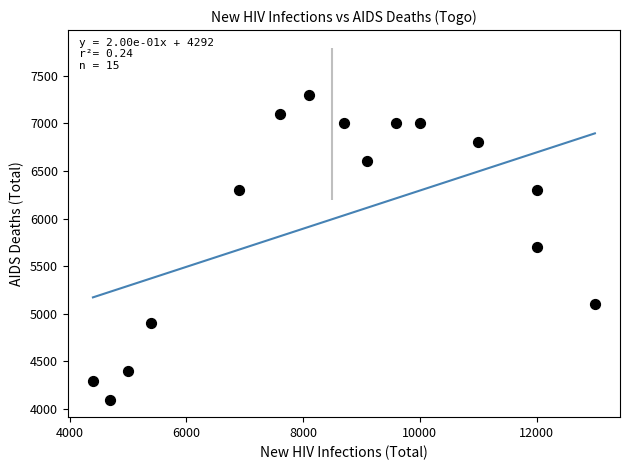

What is the range of Y values (max minus min)?

3200